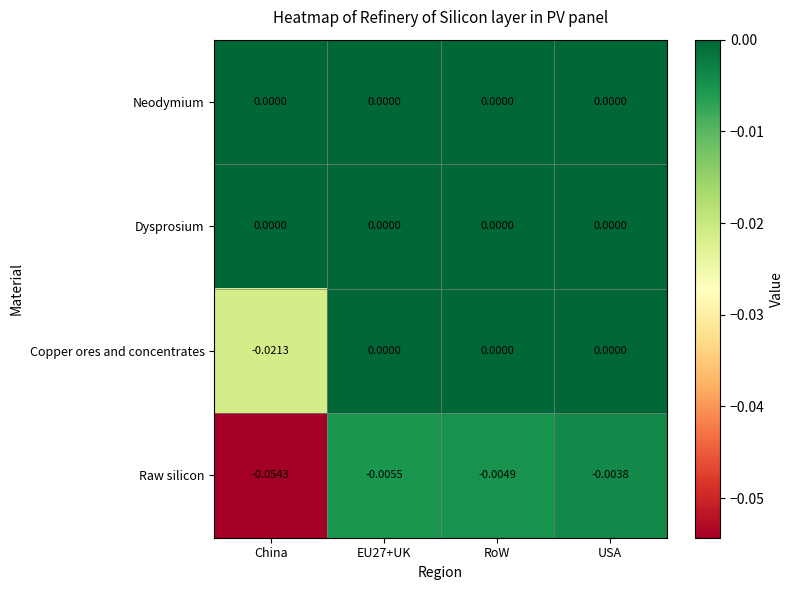

What is the difference between the highest and lowest values at China?

0.1